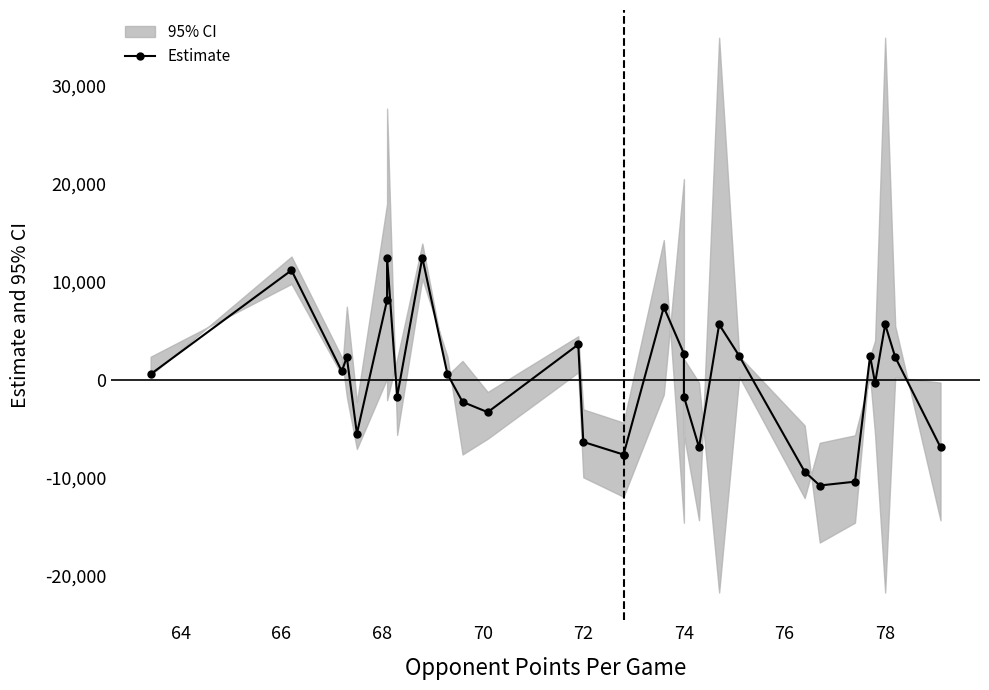

Count the number of values greater than 568.

16